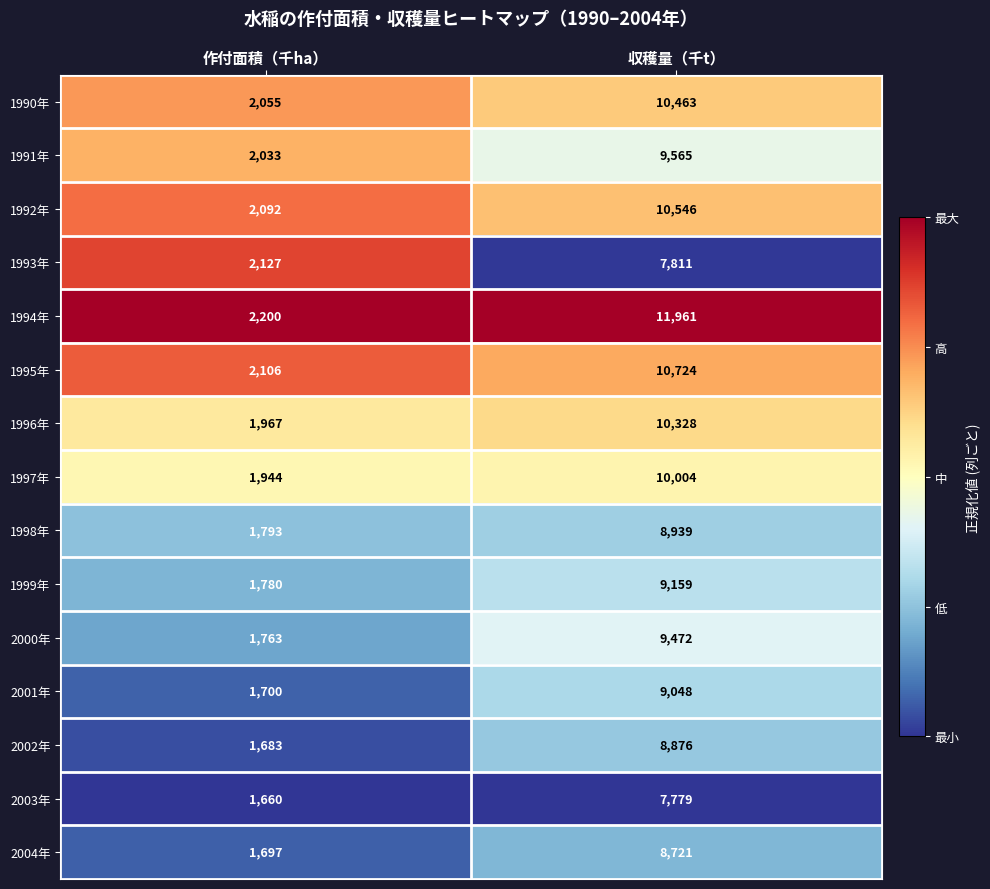

The value of 1999年 at 作付面積（千ha） is 2484. True or false?

False